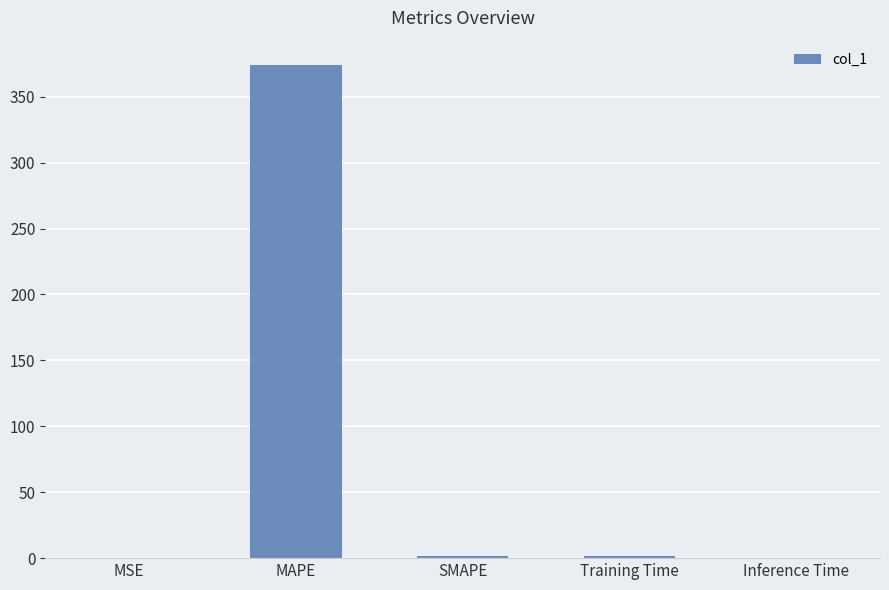

How many series are shown in this chart?

1